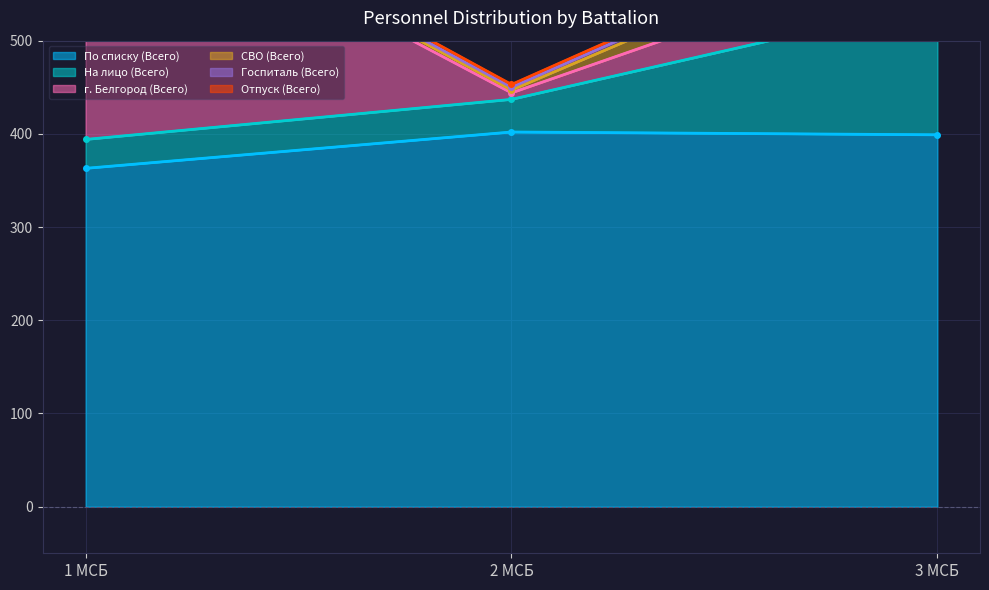

The value of По списку (Всего) at 2 МСБ is 619. True or false?

False